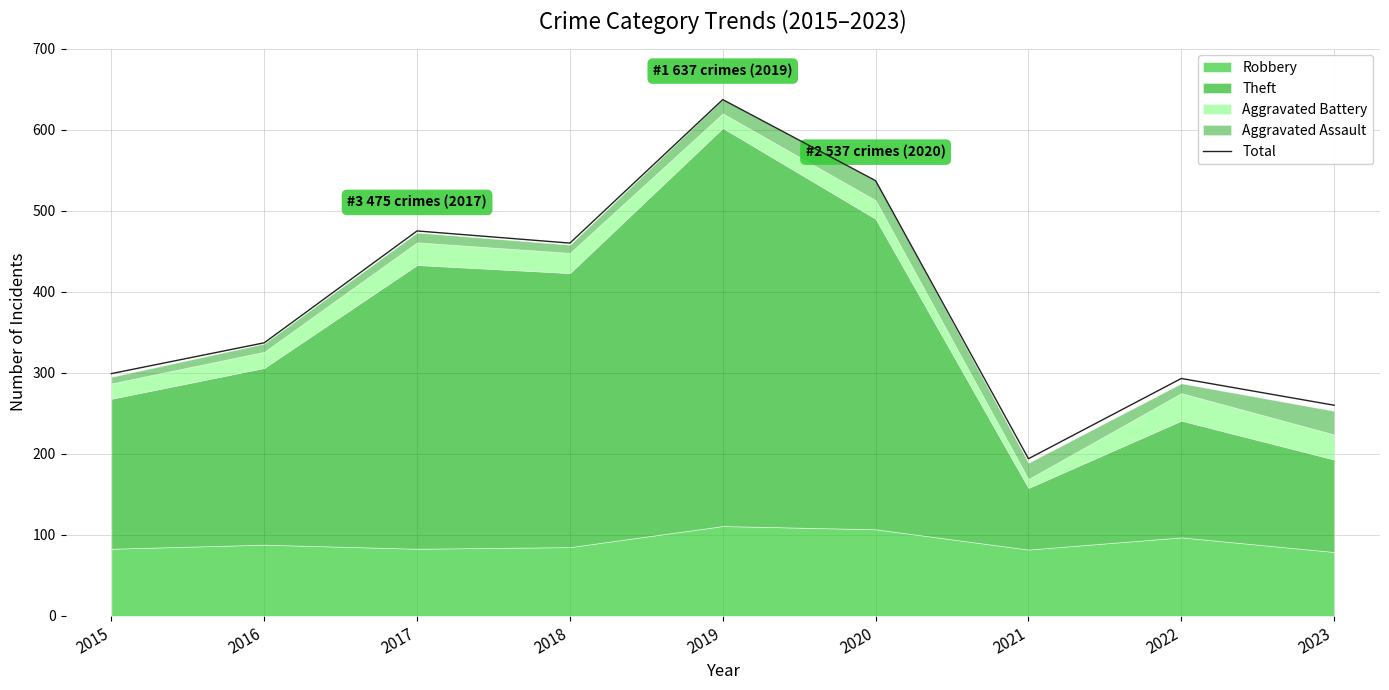

What is the maximum value shown in the chart?

637